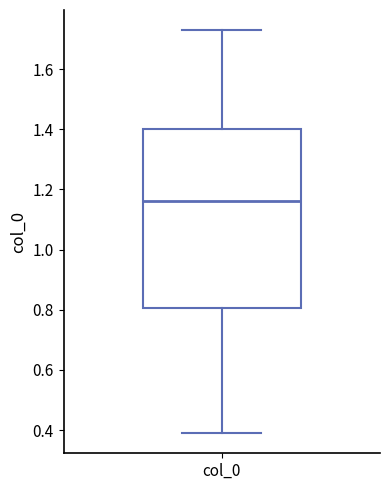

Read this box plot against the y-axis: the position of the median line, the range covered by the box, and the ends of both whiskers. The values are not printed on the chart, so give them approximately, as read against the axis.

median 1.16, box 0.80 to 1.40, whiskers 0.40 to 1.72